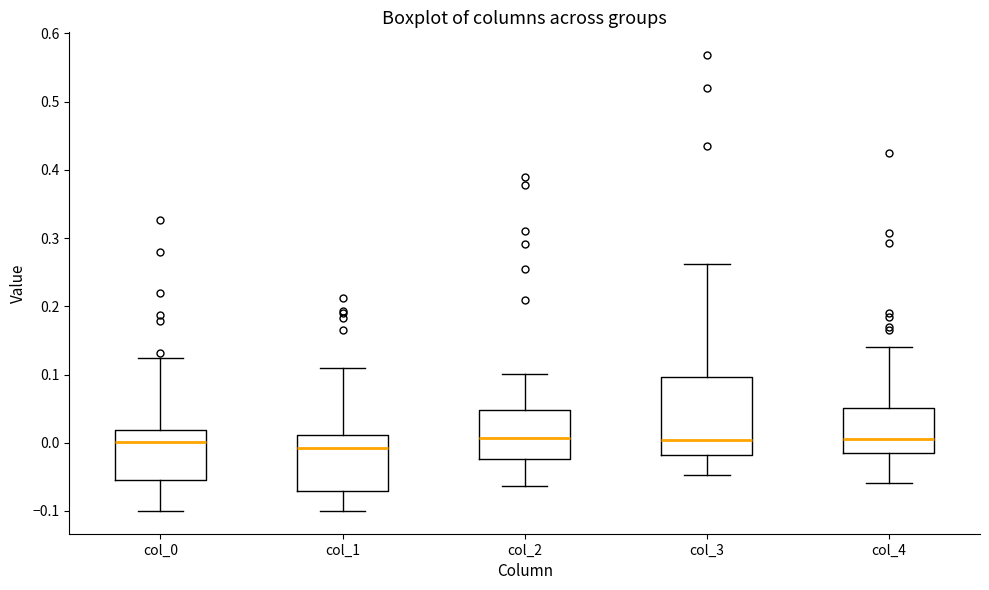

Reading left to right, transcribe this box plot: for each box, give where its median line is, the range the box spans, and where its two whiskers end, as read against the y-axis. The values are not printed on the chart, so give them approximately, as read against the axis.

col_0: median 0.00, box -0.05 to 0.02, whiskers -0.10 to 0.12
col_1: median -0.01, box -0.07 to 0.01, whiskers -0.10 to 0.11
col_2: median 0.01, box -0.02 to 0.05, whiskers -0.06 to 0.10
col_3: median 0.00, box -0.02 to 0.10, whiskers -0.05 to 0.26
col_4: median 0.01, box -0.02 to 0.05, whiskers -0.06 to 0.14